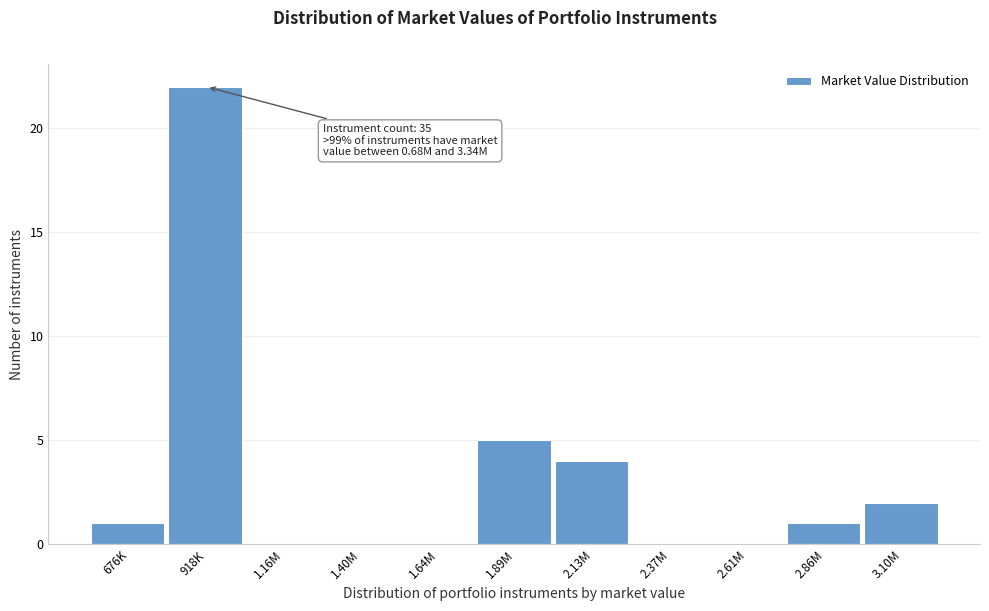

Reading left to right, list all the values displayed in this chart.

676K=1	918K=22	1.16M=0	1.40M=0	1.64M=0	1.89M=5	2.13M=4	2.37M=0	2.61M=0	2.86M=1	3.10M=2